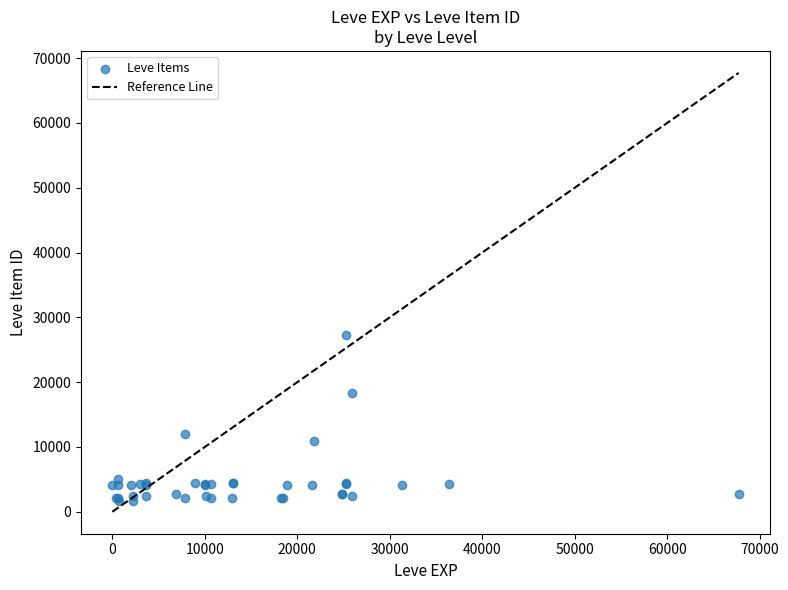

What Y value in the scatter plot is closest to 14448?

12018